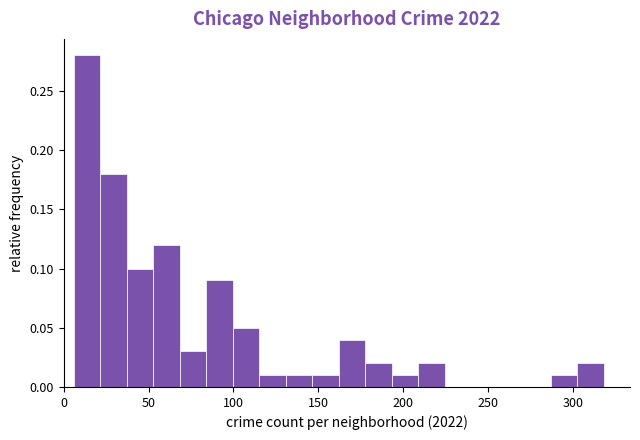

Around what value on the x-axis is the tallest bar? Give the approximate position of its centre, as read against the axis.

15